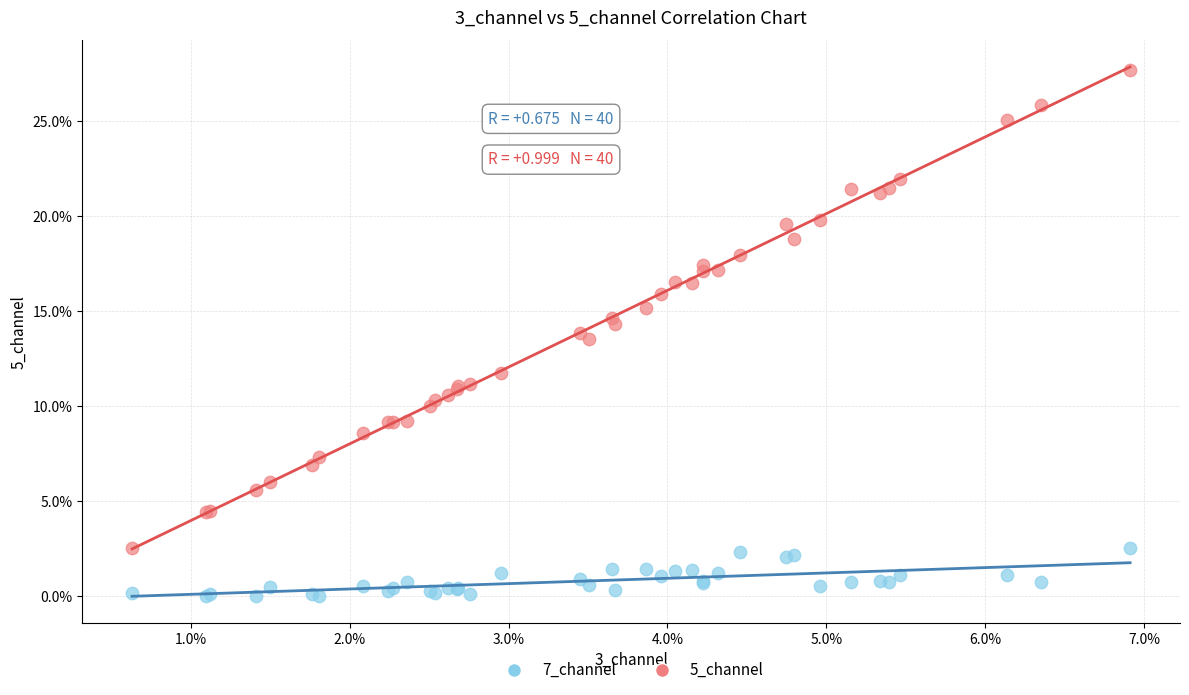

Which series reaches the minimum Y coordinate?

7_channel